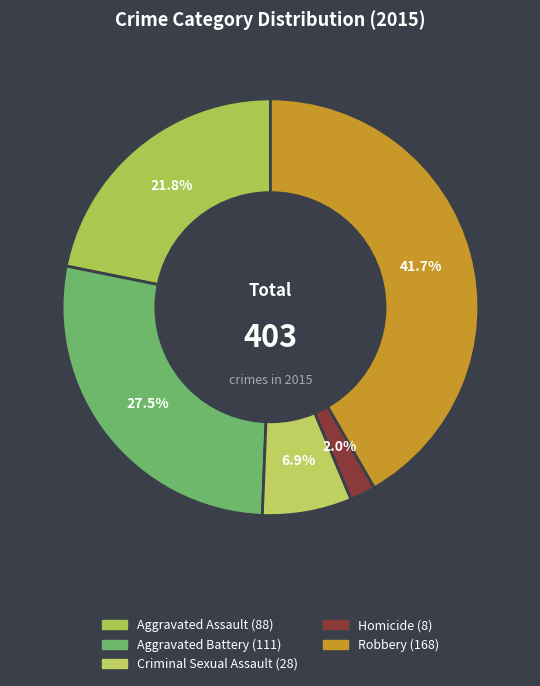

Rank the categories by value from lowest to highest.

Homicide, Criminal Sexual Assault, Aggravated Assault, Aggravated Battery, Robbery